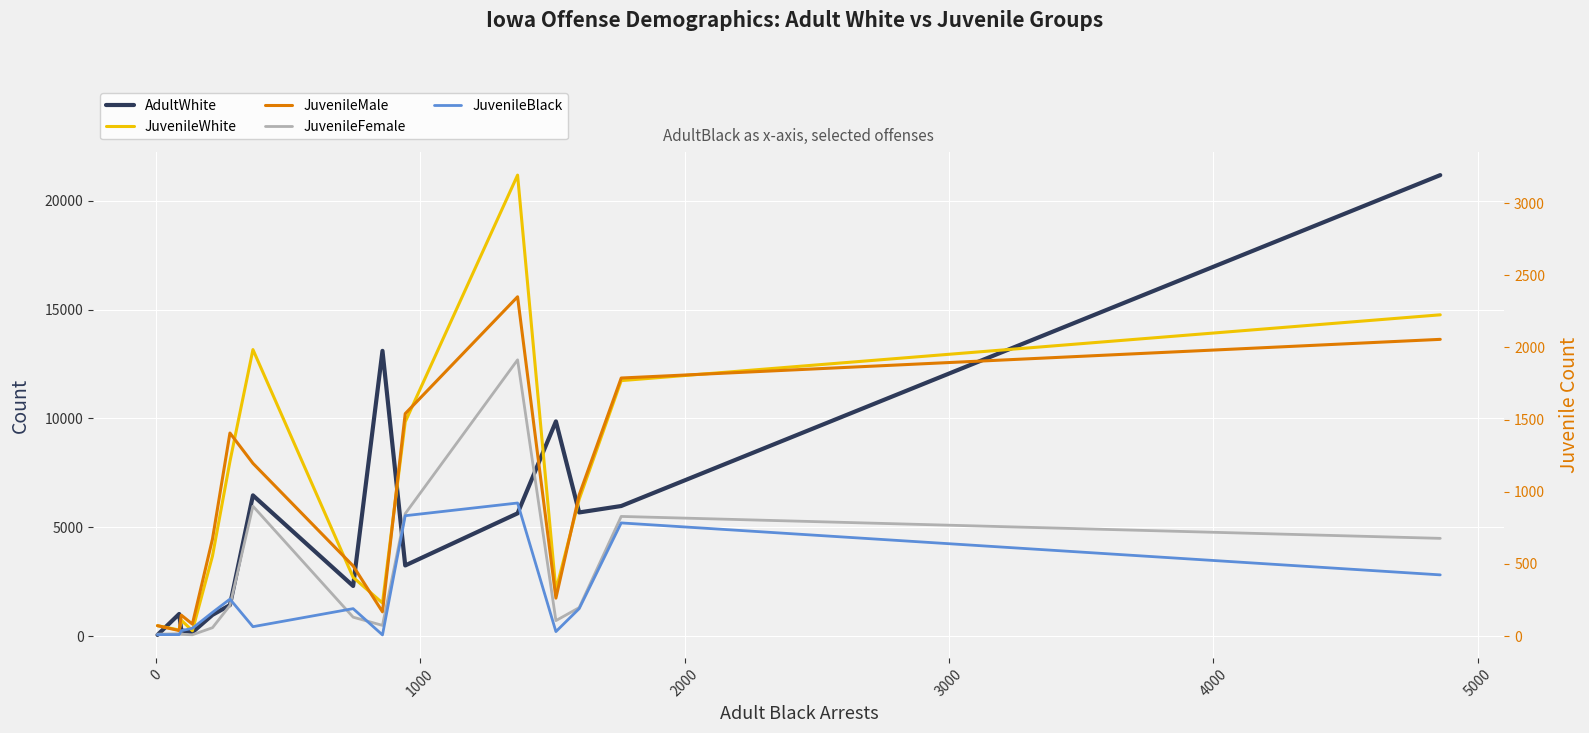

Is the value of JuvenileWhite at 6000 greater than the value of JuvenileBlack at 10?

No